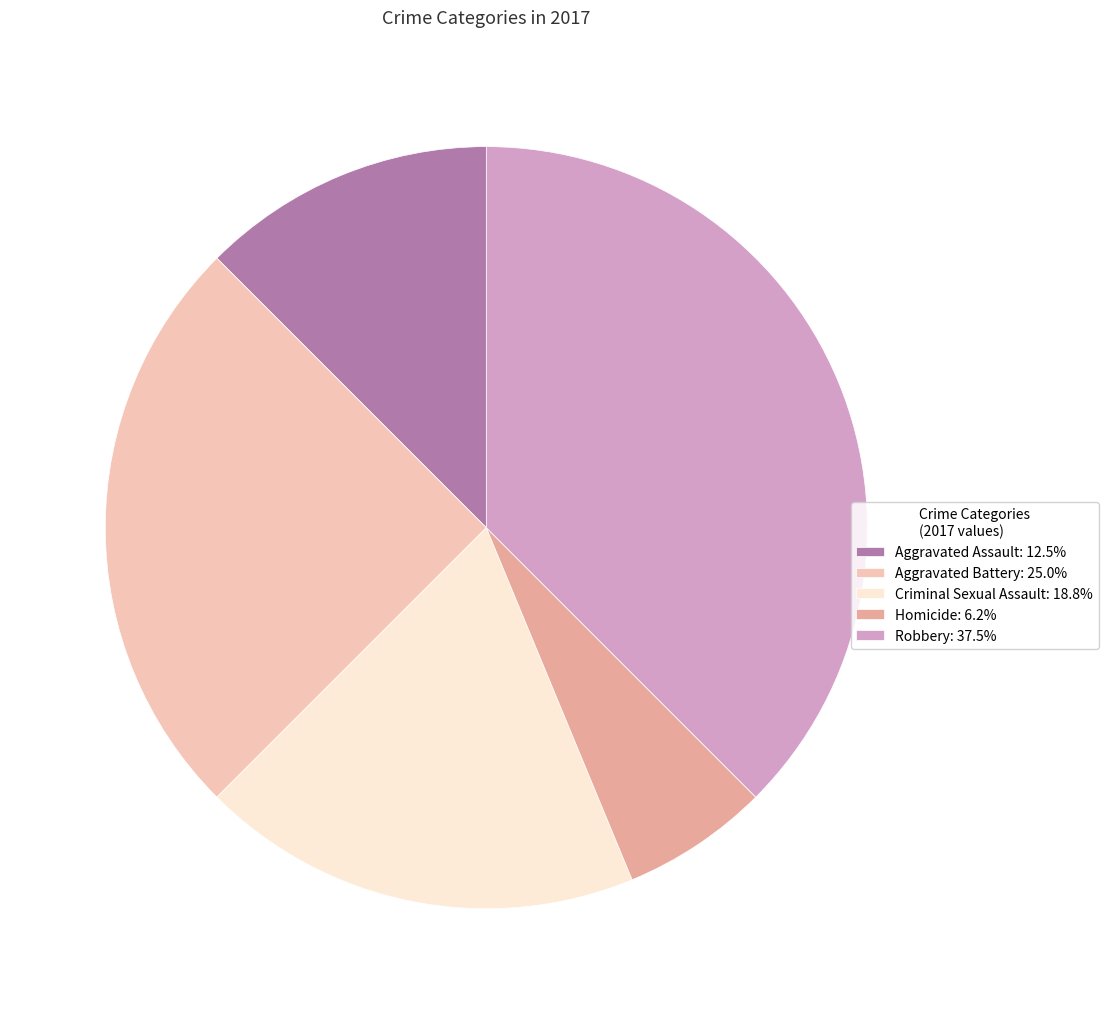

Is the sum of Criminal Sexual Assault: 18.8% and Homicide: 6.2% greater than half?

No